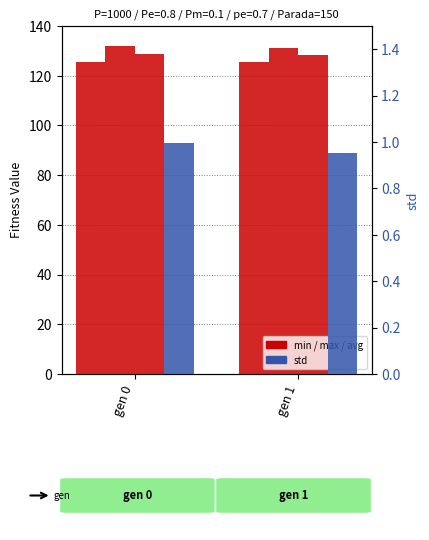

Count the min values in the range 125 to 126.

2